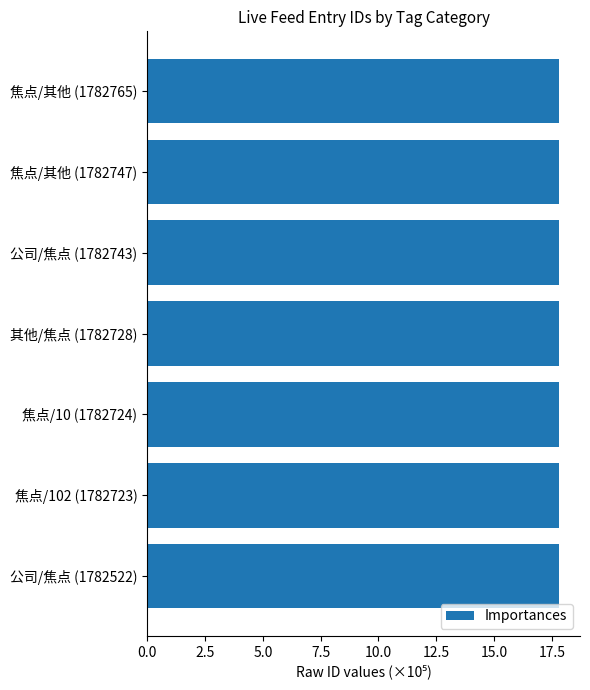

What is the label of the 3rd bar from the bottom?

焦点/10 (1782724)